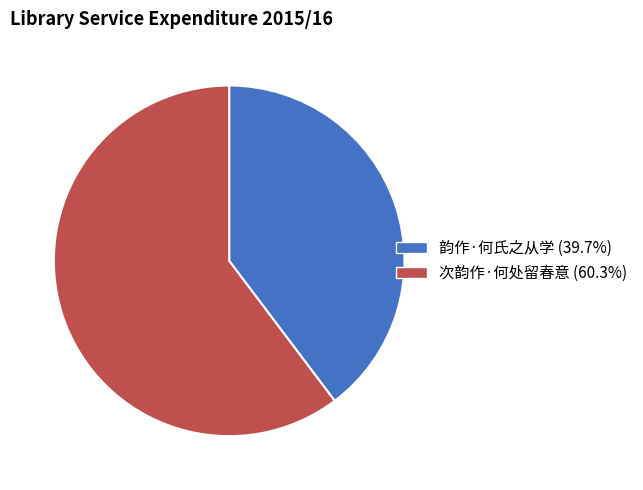

How many slices are in this pie chart?

2